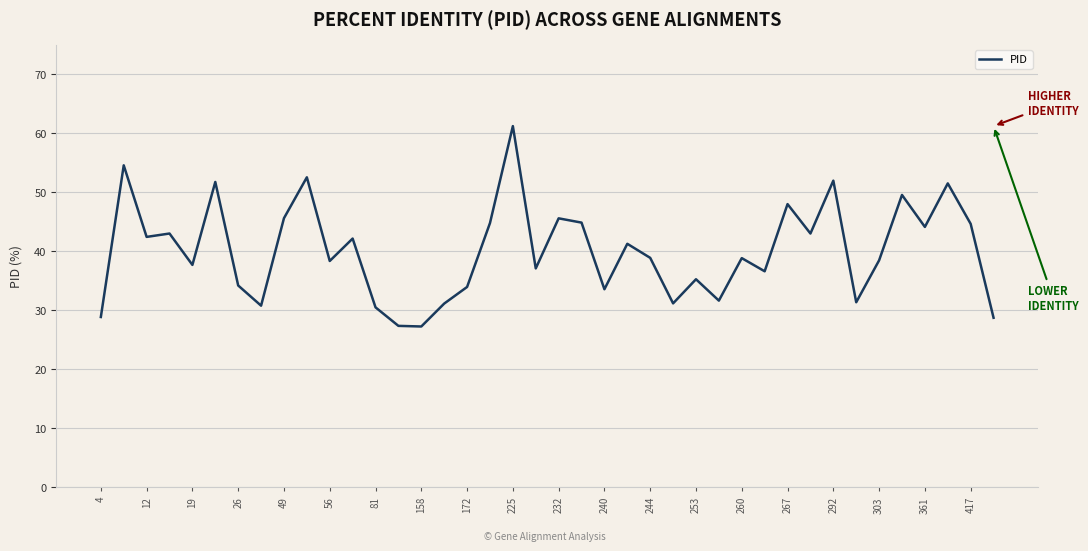

What is the maximum value shown in the chart?

61.2